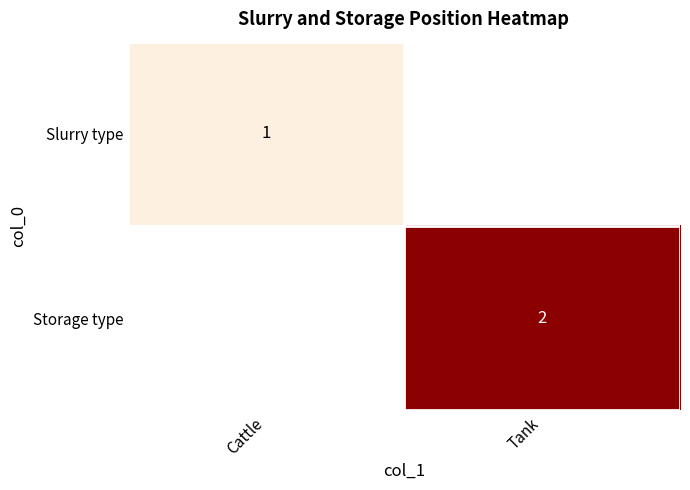

Is it true that Storage type equals 3 at Tank?

False